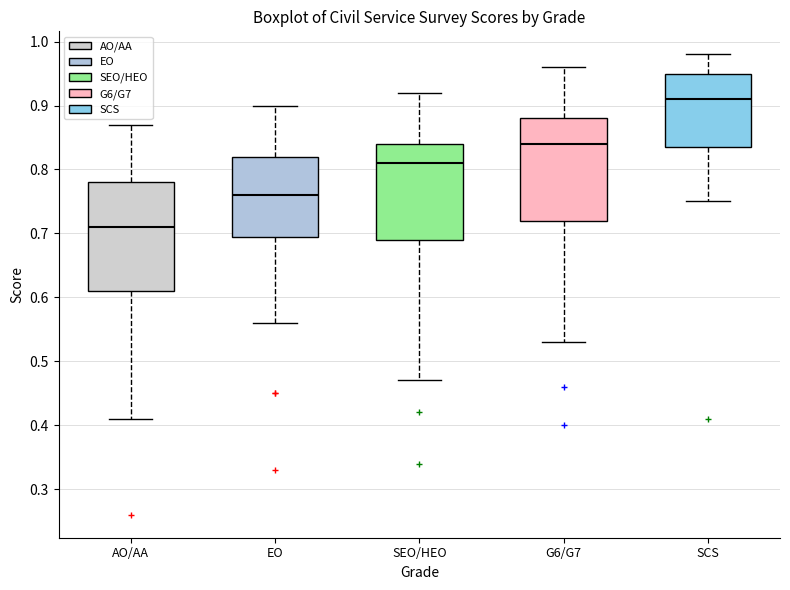

Which box has the lowest median line?

AO/AA